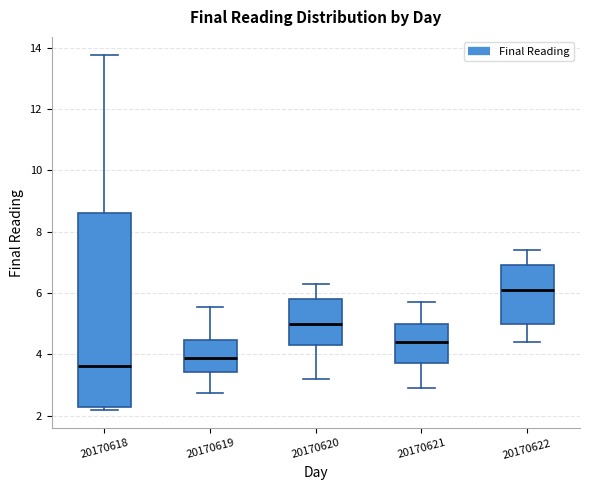

Which box is the tallest, from its lower edge to its upper edge?

20170618